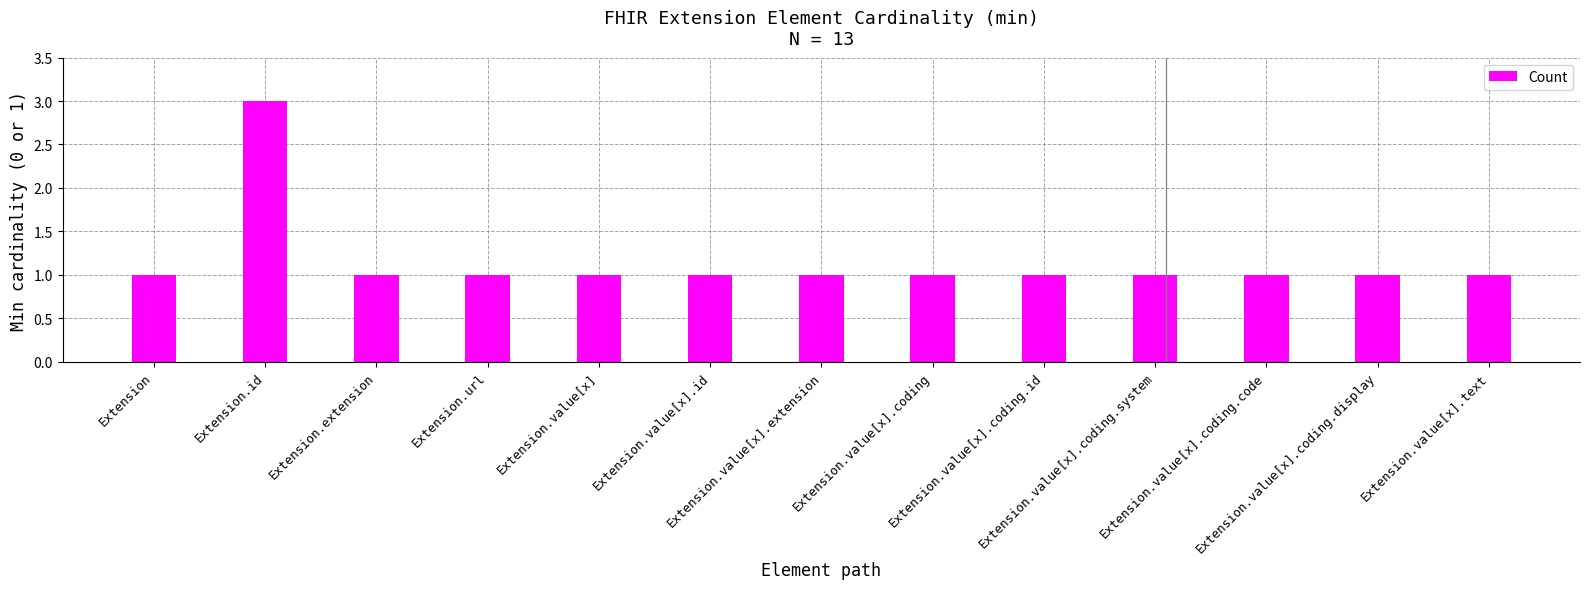

Reading left to right, list all the values displayed in this chart.

Extension=1	Extension.id=3	Extension.extension=1	Extension.url=1	Extension.value[x]=1	Extension.value[x].id=1	Extension.value[x].extension=1	Extension.value[x].coding=1	Extension.value[x].coding.id=1	Extension.value[x].coding.system=1	Extension.value[x].coding.code=1	Extension.value[x].coding.display=1	Extension.value[x].text=1